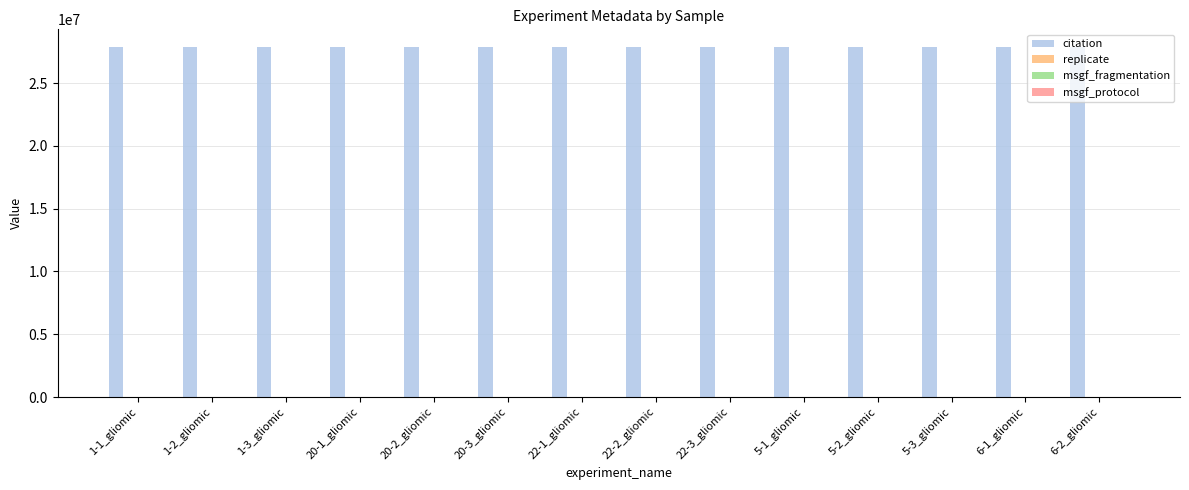

Which series has the largest total across all categories?

citation